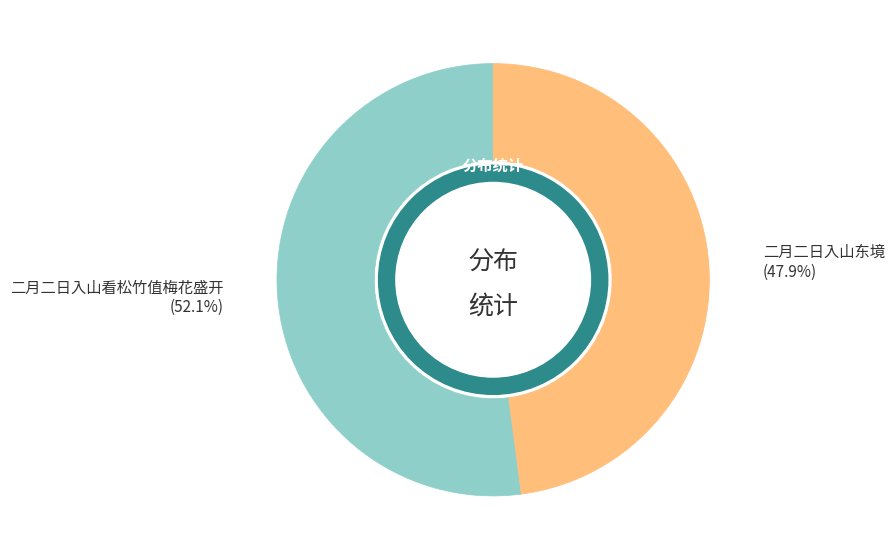

Which category has the smallest portion of the pie?

二月二日入山东境